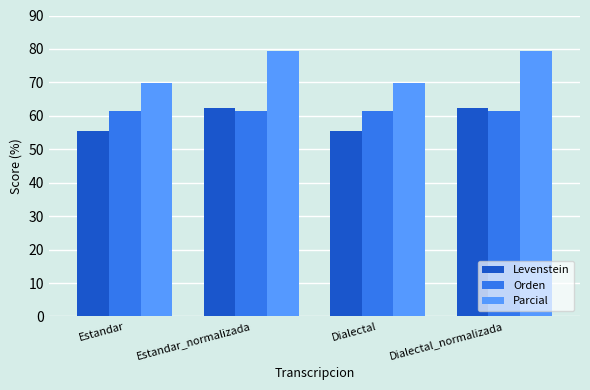

Reading left to right, transcribe all the data shown in this chart.

Levenstein: 55.6	62.2	55.6	62.2
Orden: 61.5	61.5	61.5	61.5
Parcial: 69.8	79.5	69.8	79.5